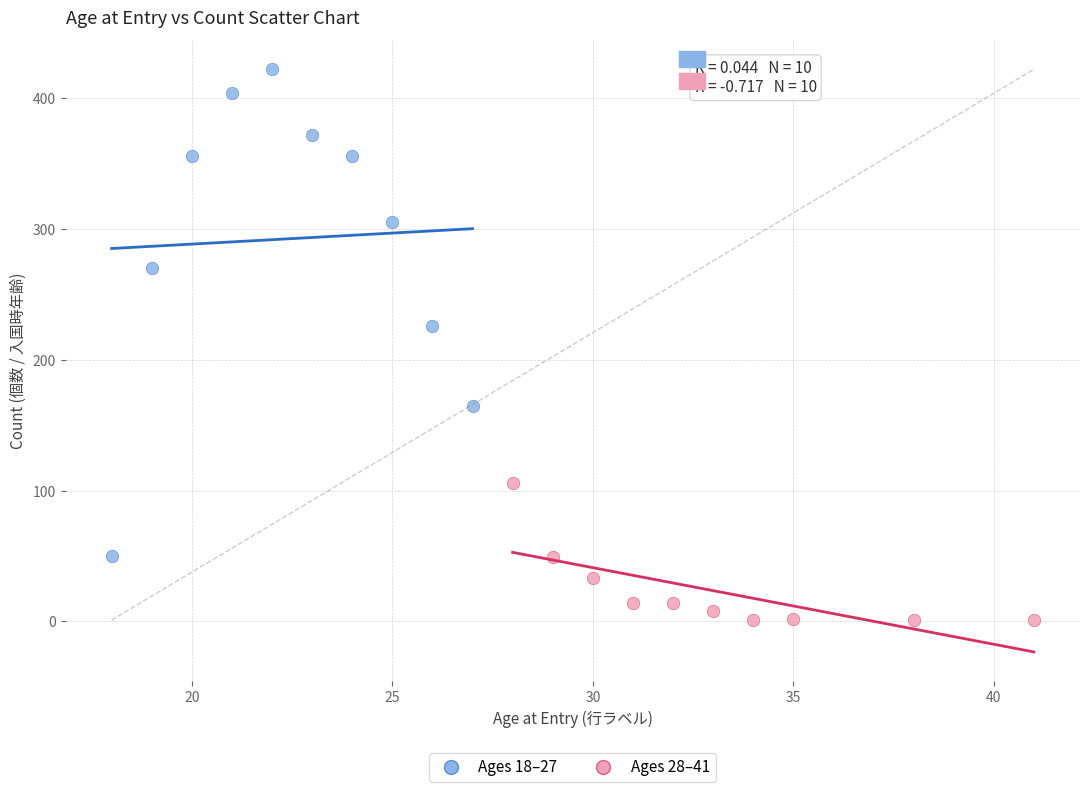

What are all the series names shown in the legend?

Ages 18–27, Ages 28–41